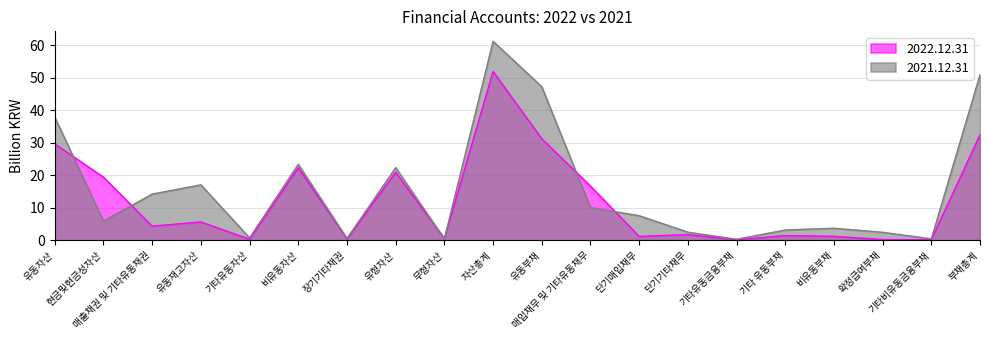

What is the smallest value displayed?

0.1